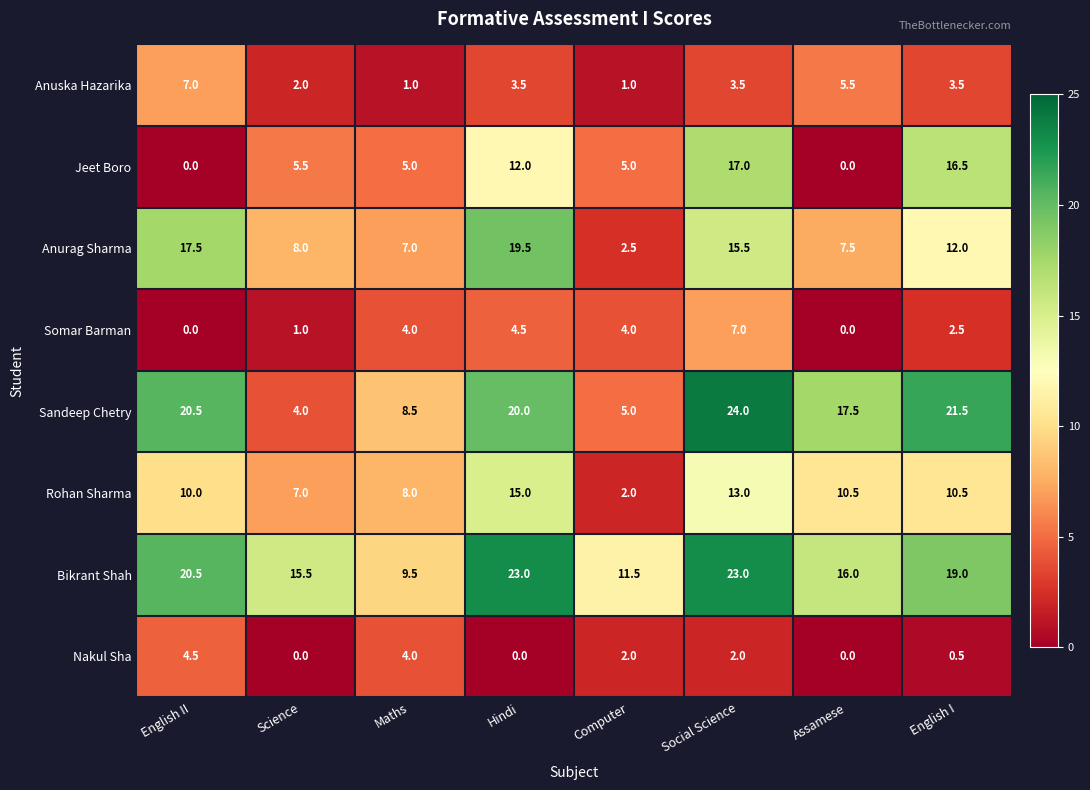

How many categories are shown in the chart?

8